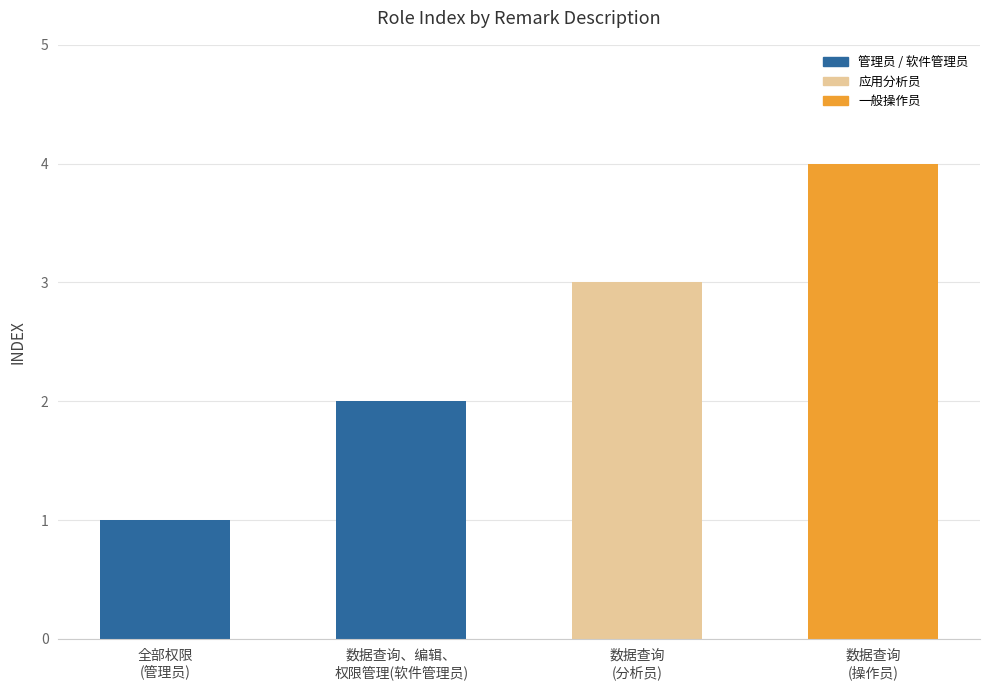

What position from the left is 数据查询、编辑、
权限管理(软件管理员)?

2